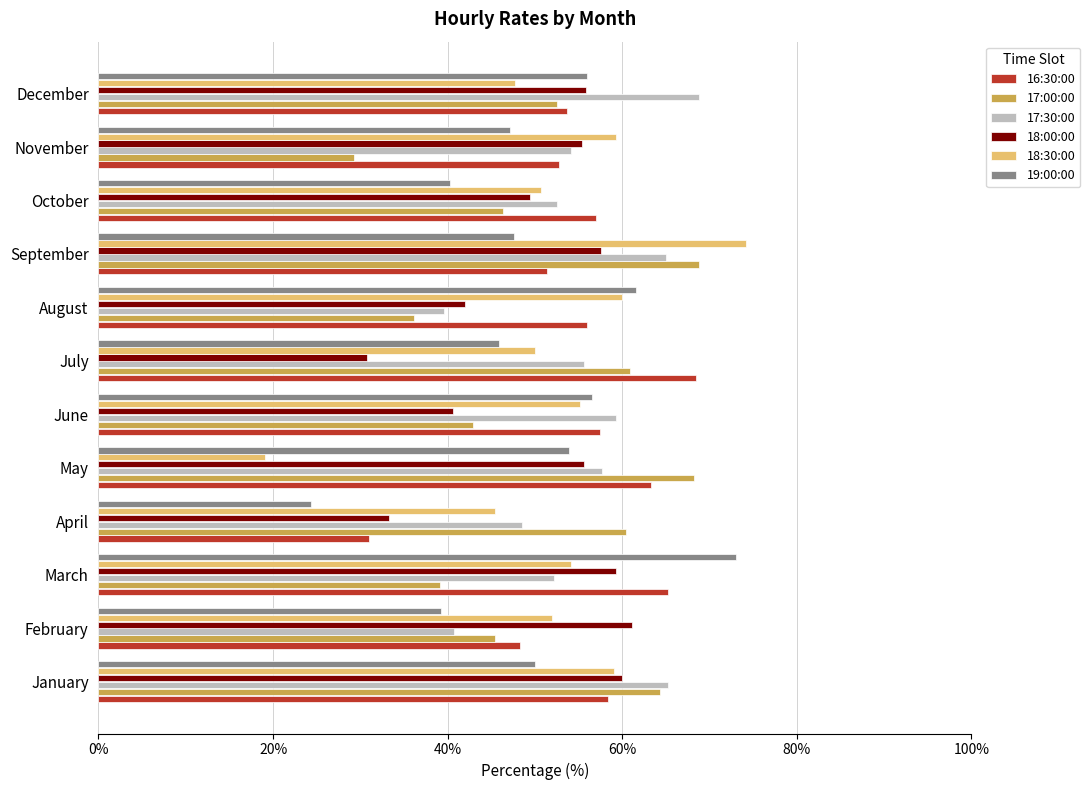

What is the difference between the 17:00:00 values at November and June?

13.6